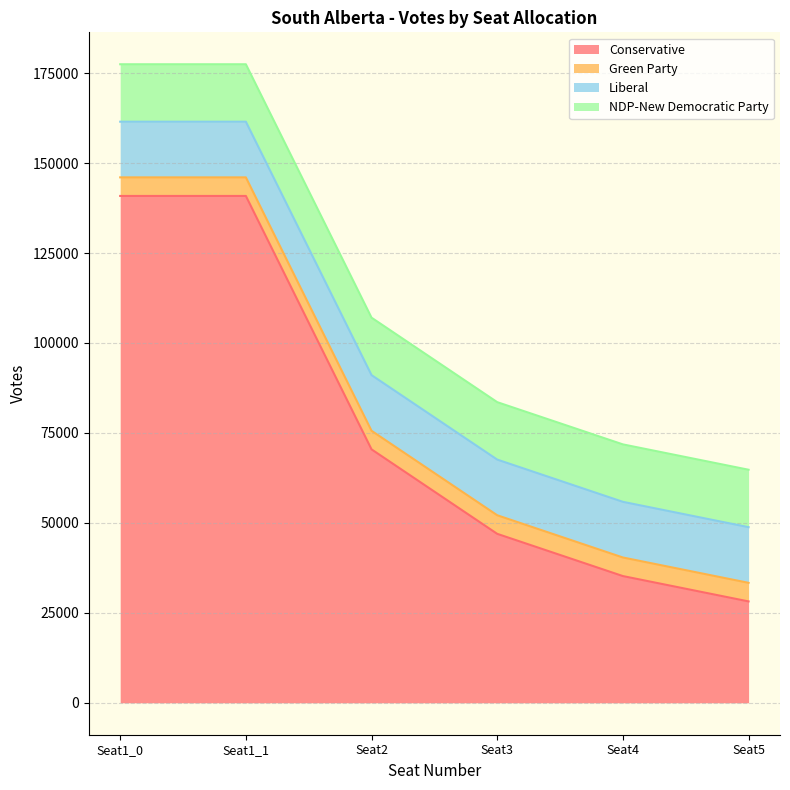

Reading left to right, transcribe all the data shown in this chart.

Conservative: 140864.0	140864.0	70432.0	46954.7	35216.0	28172.8
Green Party: 5163.0	5163.0	5163.0	5163.0	5163.0	5163.0
Liberal: 15472.0	15472.0	15472.0	15472.0	15472.0	15472.0
NDP-New Democratic Party: 15963.0	15963.0	15963.0	15963.0	15963.0	15963.0